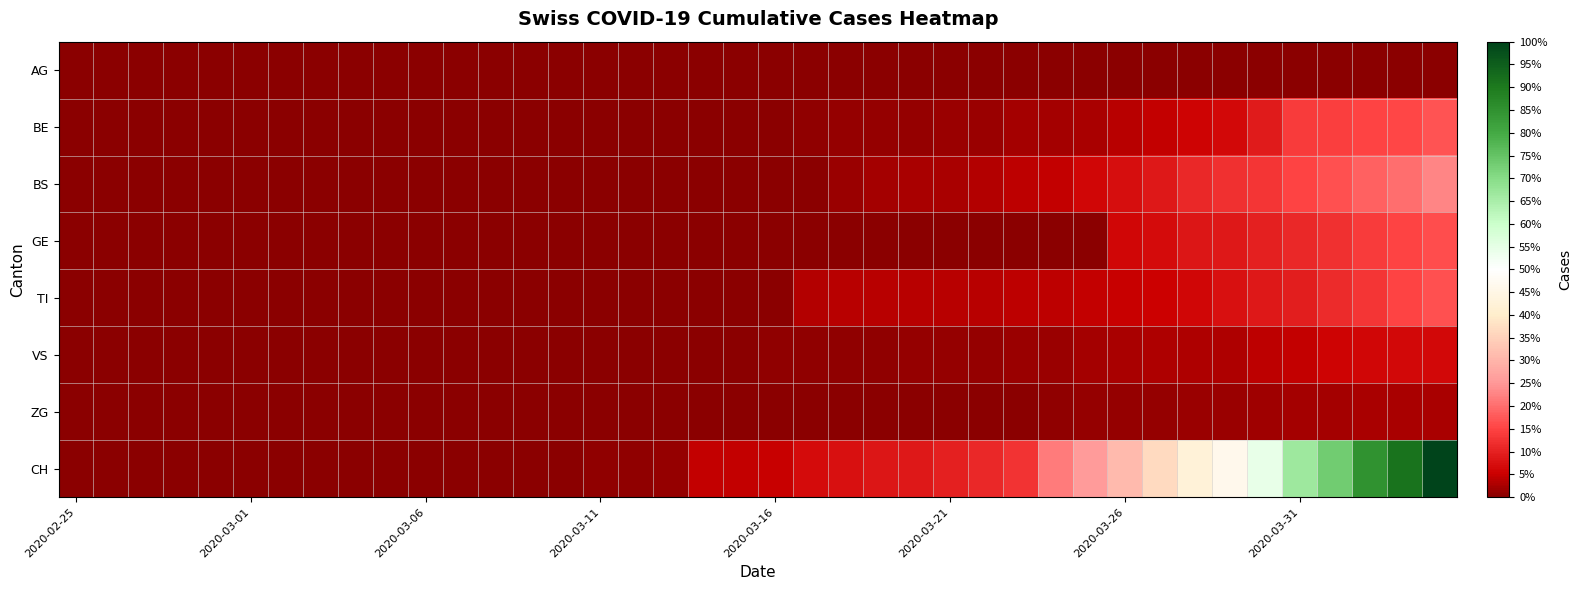

At how many categories does at least one series exceed 1479?

3